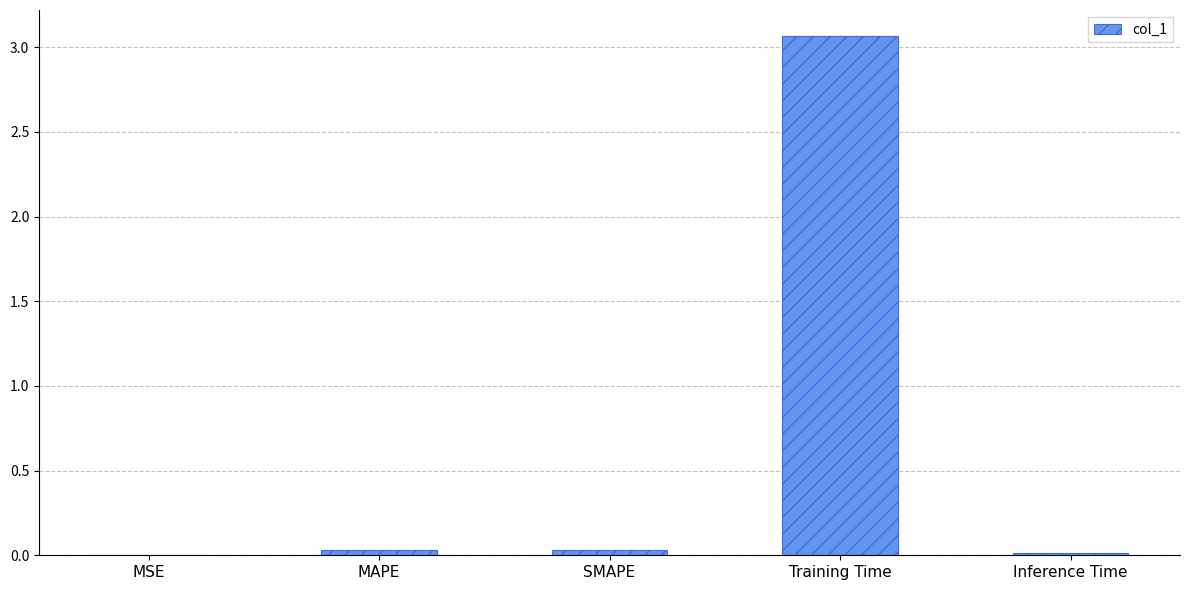

Which category has the highest value across all series?

Training Time